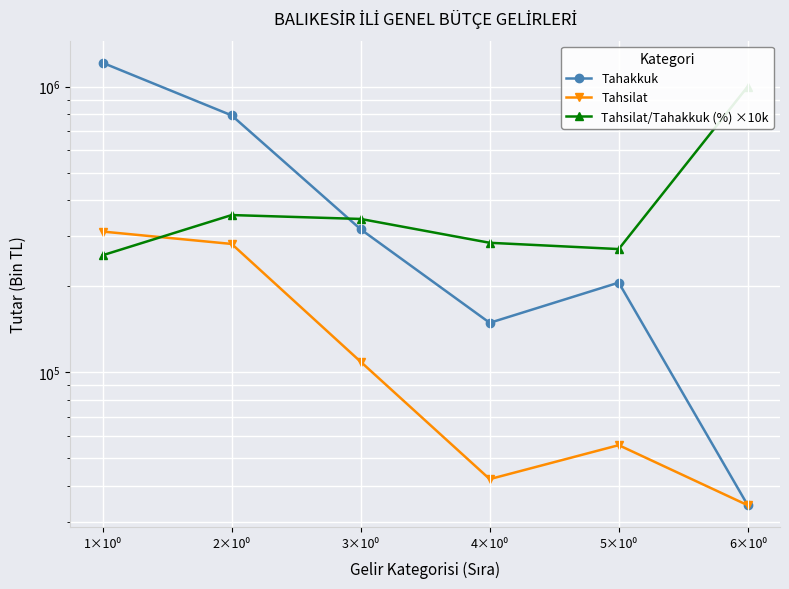

The value of Tahakkuk at 6×10⁰ is 51917. True or false?

False